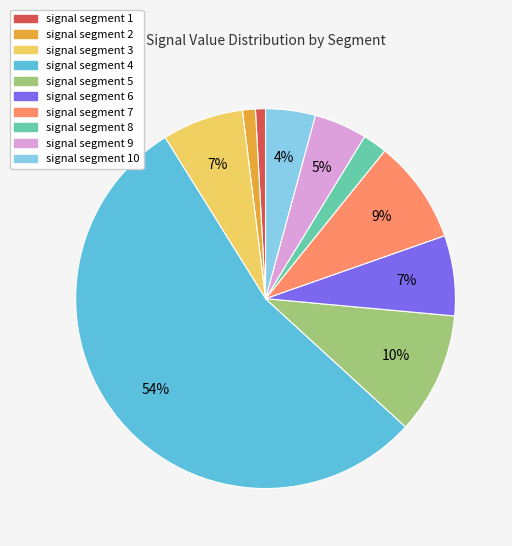

How many segments does this pie chart have?

10